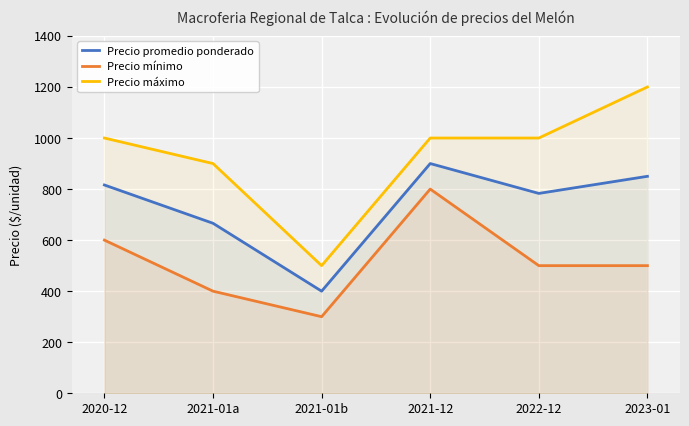

What position from the right is 2021-01b?

4